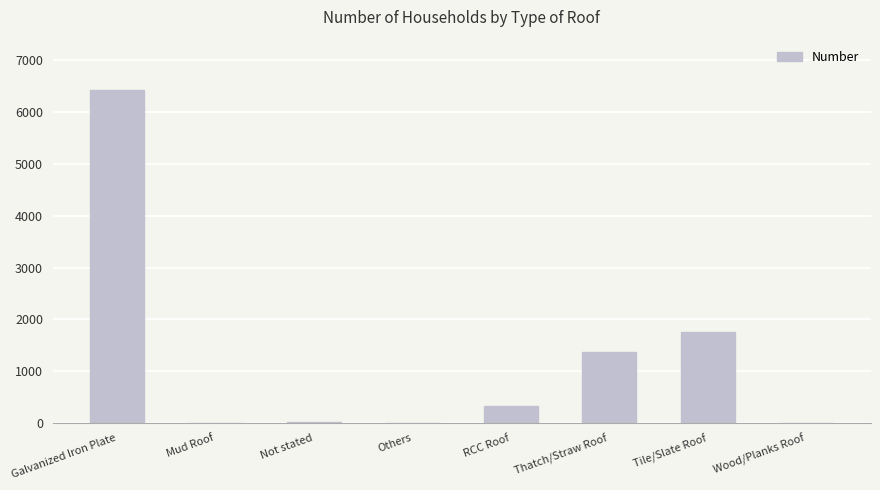

What value does the data have at Not stated, to the nearest 10?

20